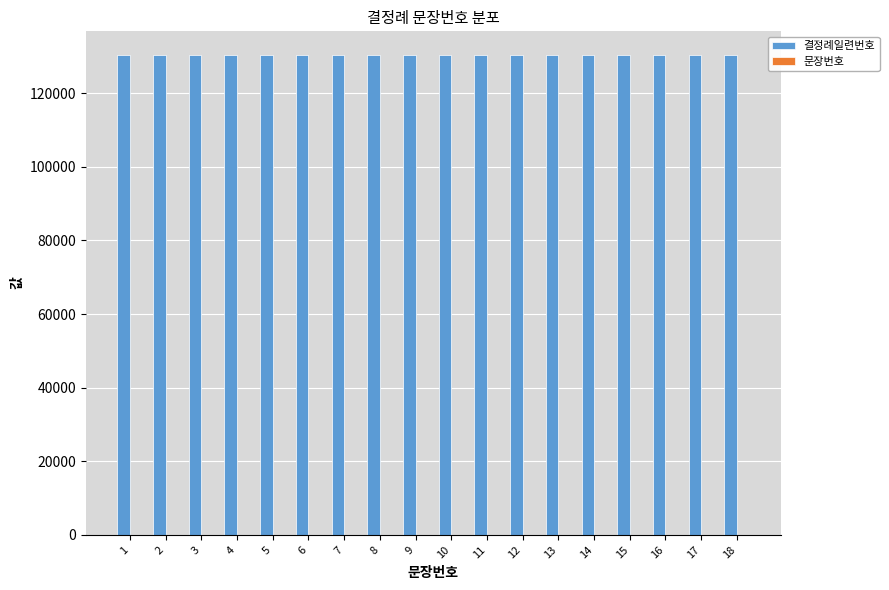

The value of 결정례일련번호 at 13 is 130320. True or false?

True